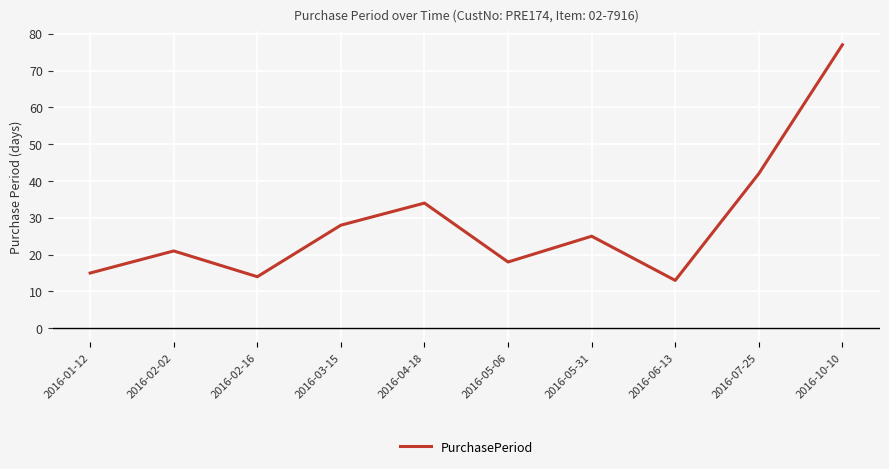

Read the value at 2016-05-06, to the nearest 10.

20